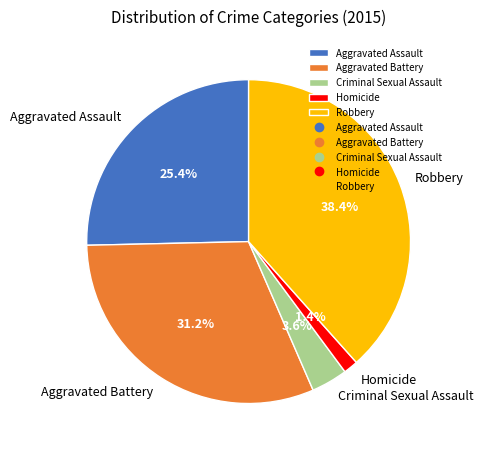

Is the sum of Robbery and Homicide greater than half?

No